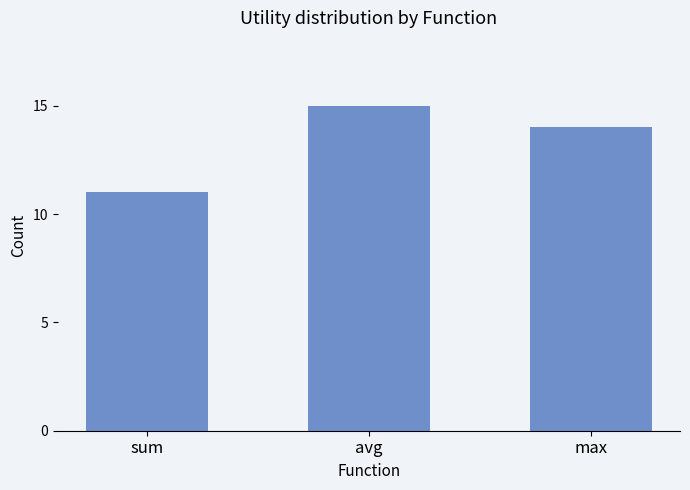

Which category has the lowest value across all series?

sum